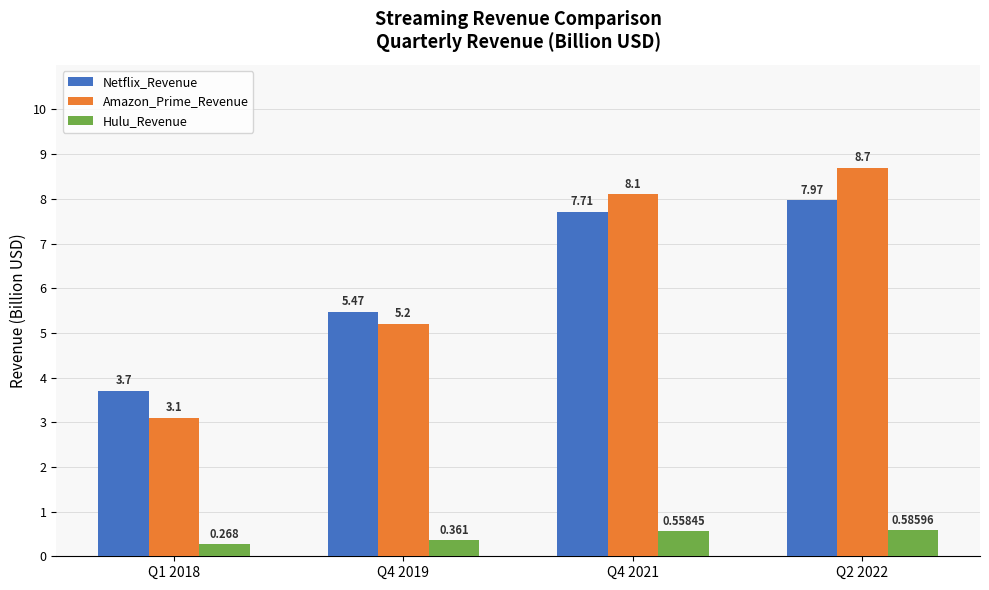

What is the spread (max minus min) of values at Q2 2022?

8.1